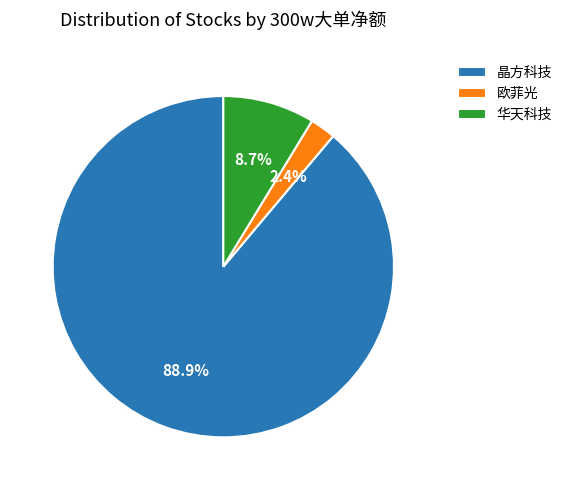

Which has a higher value, 晶方科技 or 欧菲光?

晶方科技